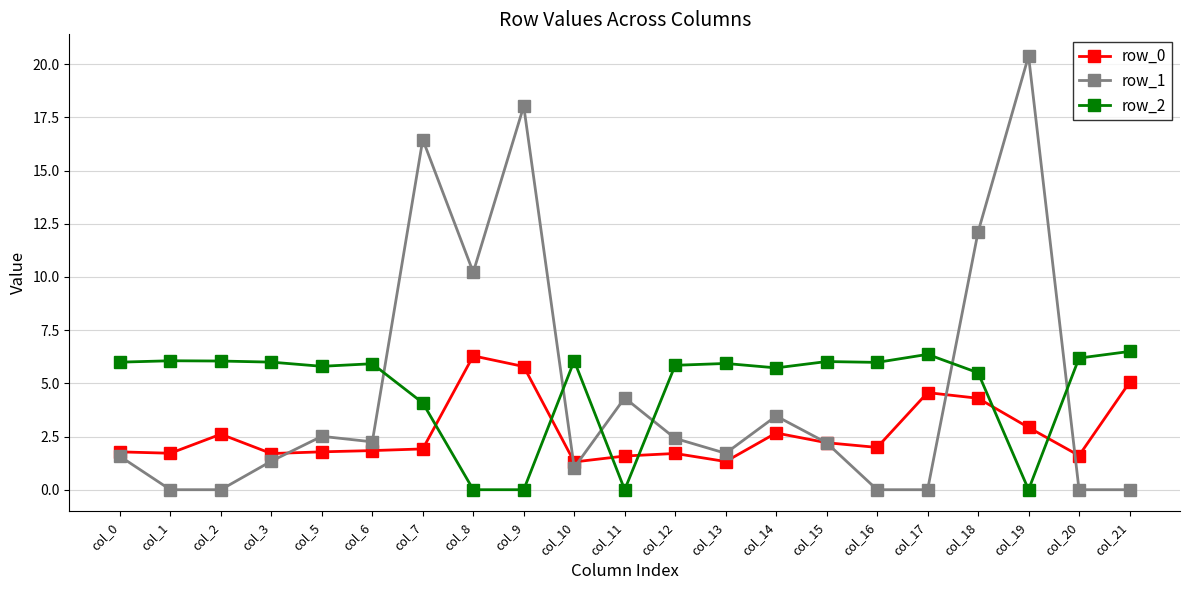

What is the sum of all row_0 values?

56.6